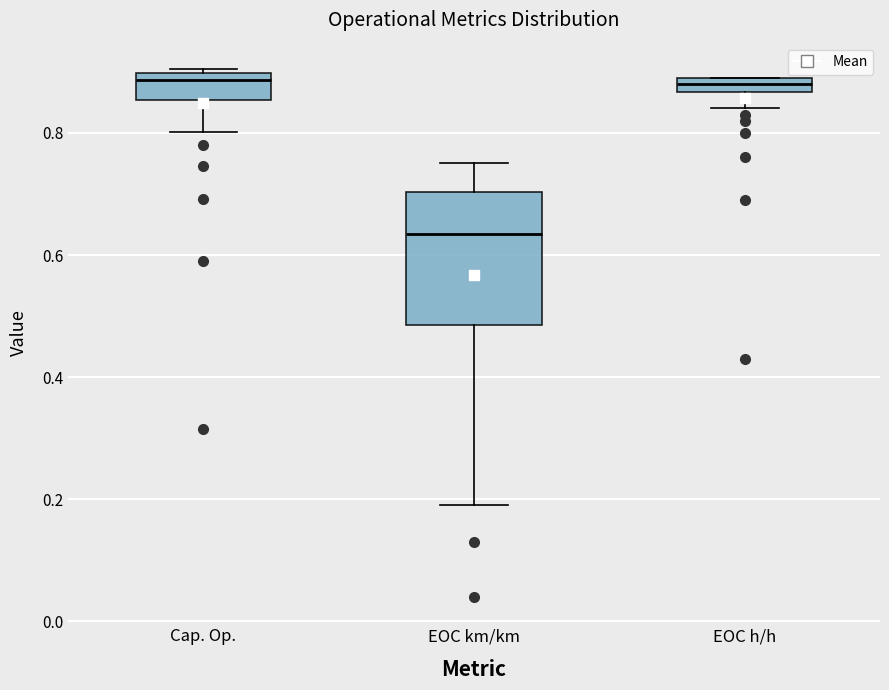

Comparing the boxes themselves (not the whiskers), which one is the tallest?

EOC km/km